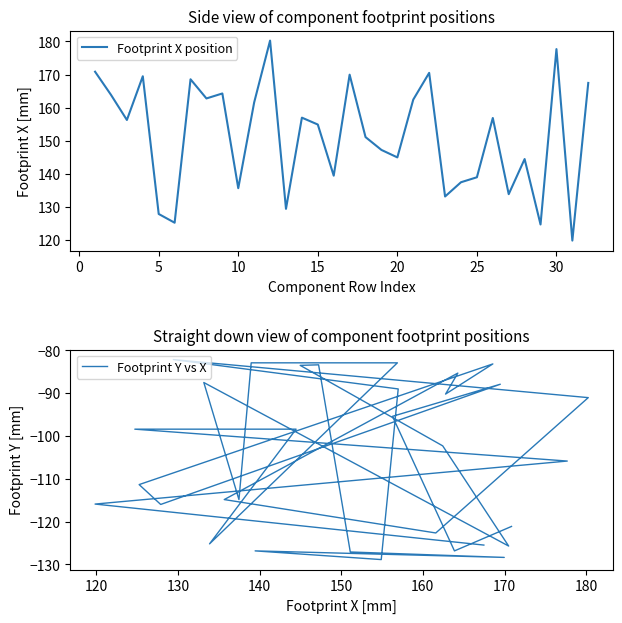

Reading left to right, transcribe all the data shown in this chart.

Footprint X position: 170.9	163.9	156.3	169.5	127.9	125.3	168.6	162.8	164.3	135.7	161.6	180.3	129.5	157.0	154.9	139.5	170.0	151.1	147.2	145.0	162.4	170.5	133.2	137.5	139.0	156.9	133.9	144.5	124.7	177.7	119.9	167.5
Footprint Y vs X: -121.1	-126.8	-95.4	-87.9	-116.0	-111.4	-83.2	-90.2	-85.3	-114.9	-122.7	-91.0	-82.1	-89.0	-128.9	-126.8	-128.4	-127.1	-83.4	-83.5	-102.3	-125.7	-87.5	-114.9	-82.9	-82.9	-125.2	-98.4	-98.4	-105.9	-115.9	-125.5